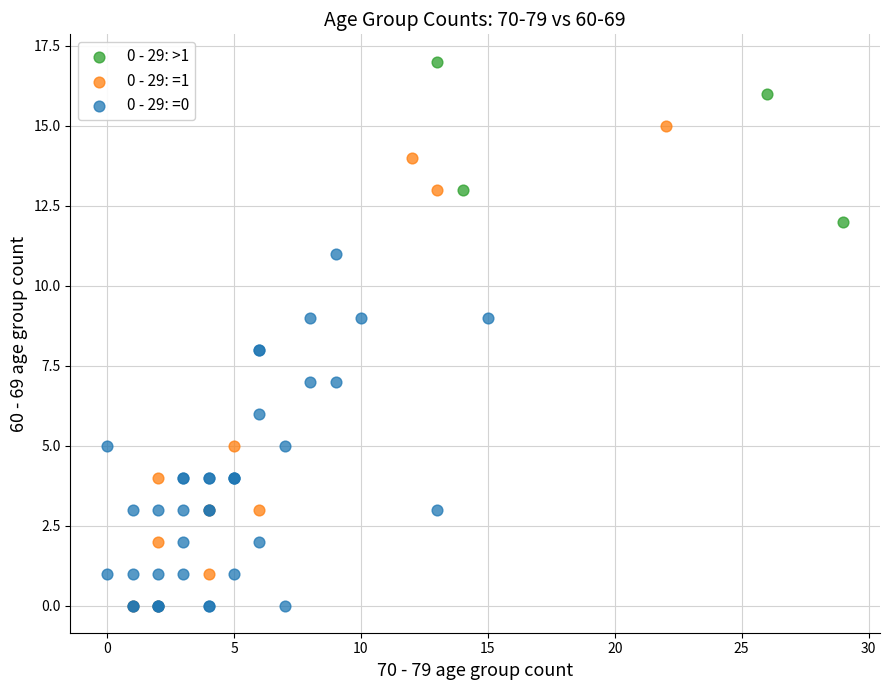

Which series has the largest Y range (max minus min)?

0 - 29: =1